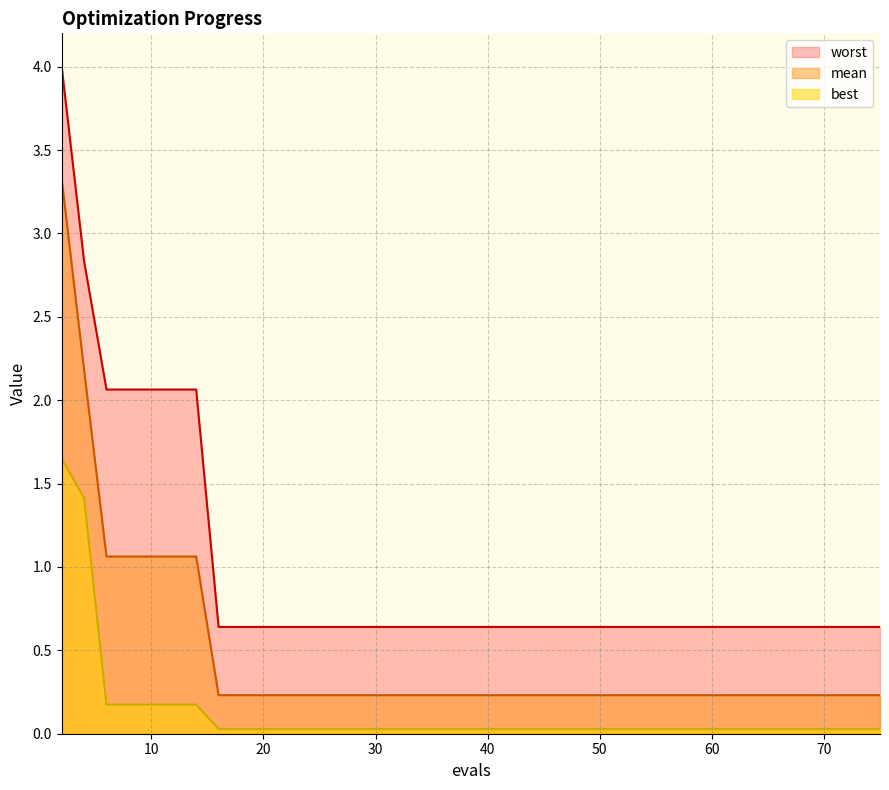

True or false: mean has a value of 1.1 at 14.

True